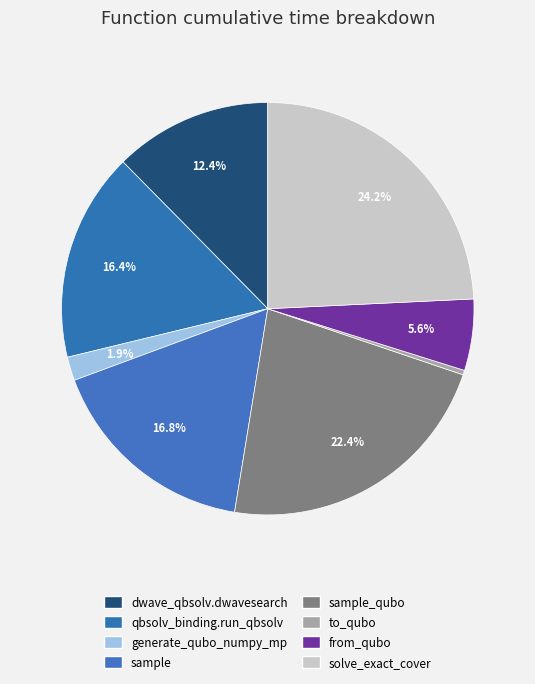

To the nearest percent, what is the difference between the largest and smallest slice percentages?

24%